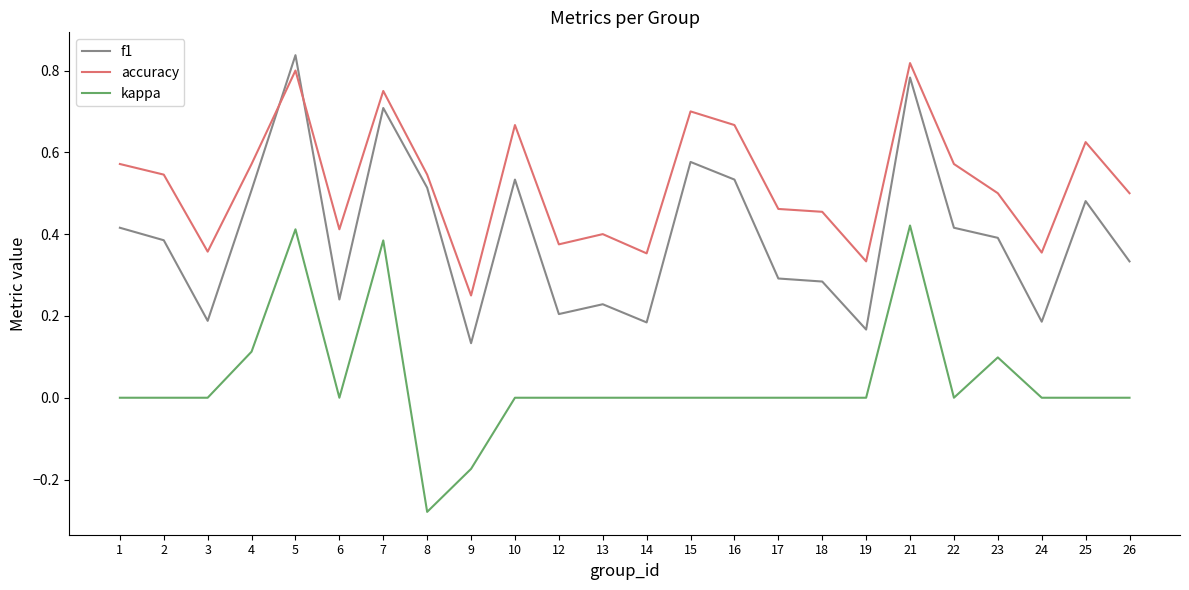

List the series in order of their peak value, lowest first.

kappa, accuracy, f1